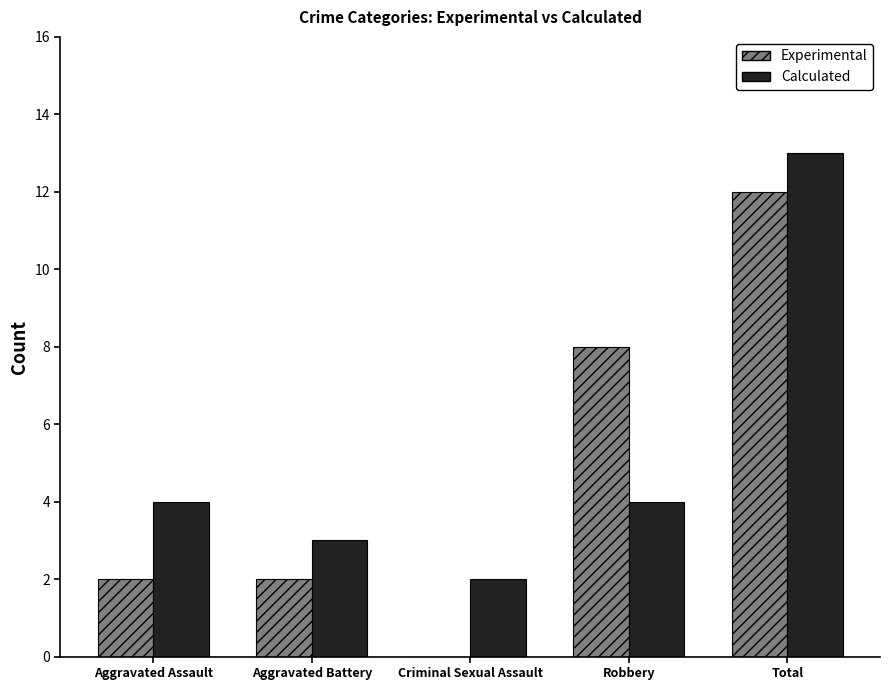

What is the total value across all series at Criminal Sexual Assault?

2